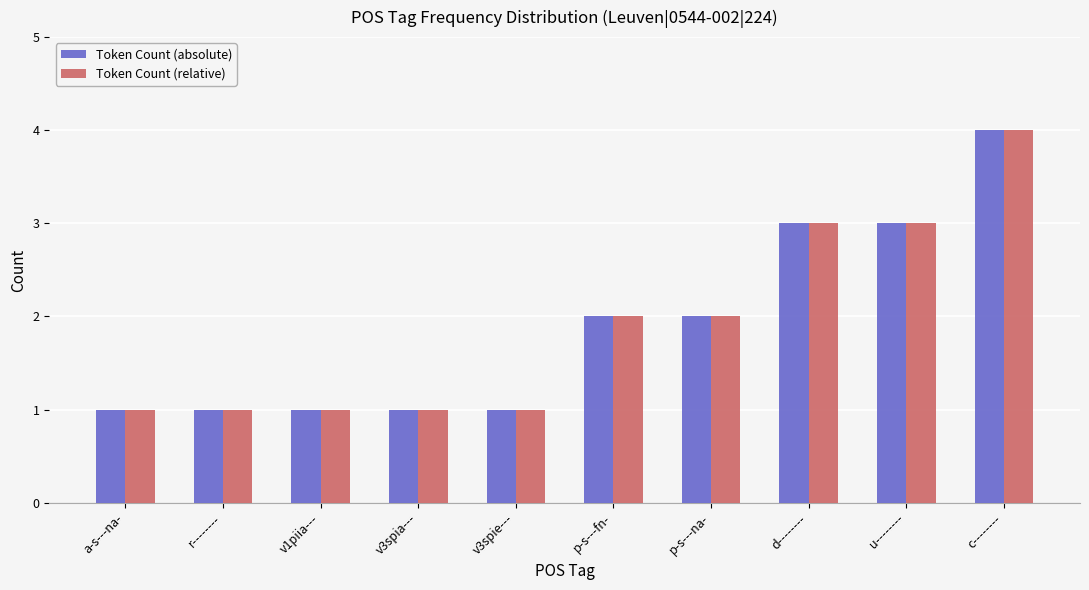

What is the greatest value displayed?

4